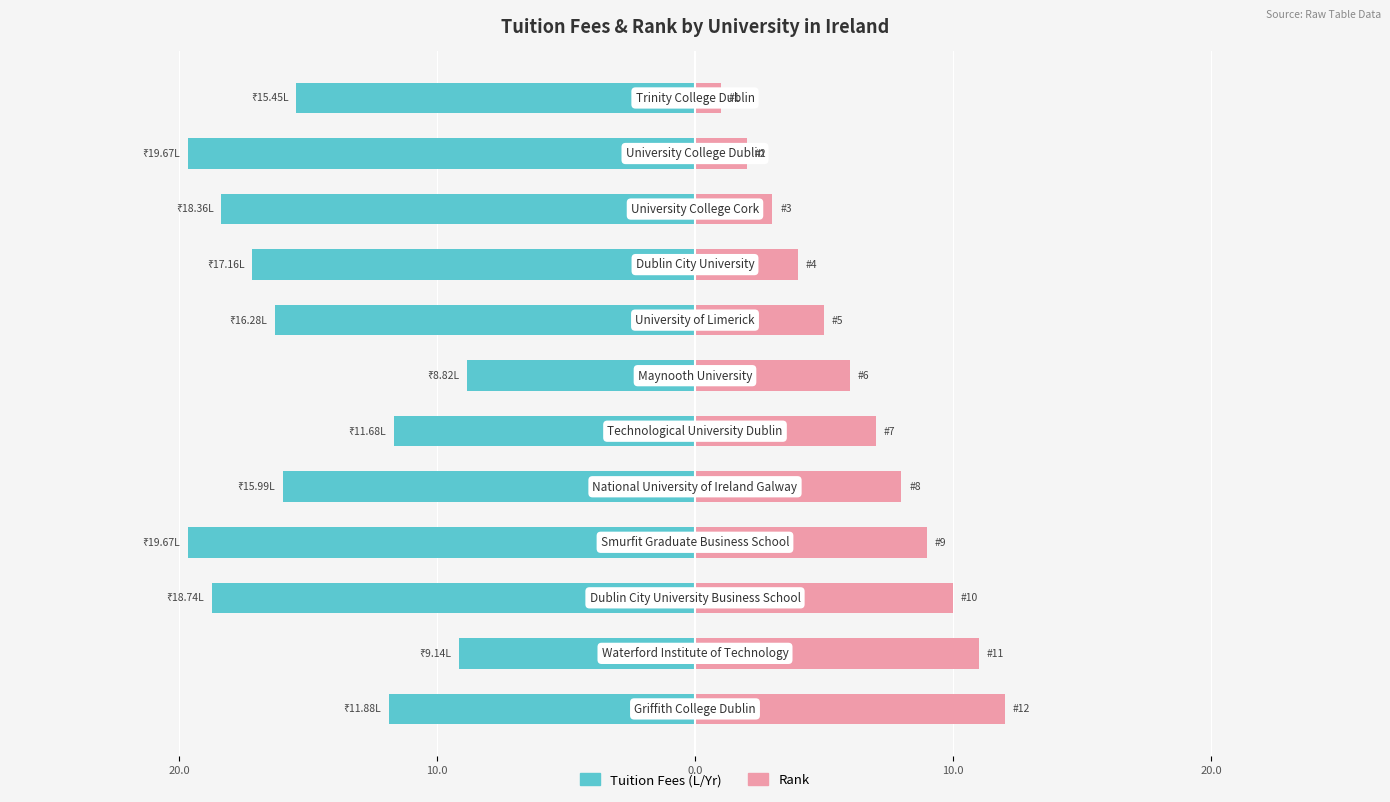

What is the difference between the second highest and minimum values in the Rank series?

10.0